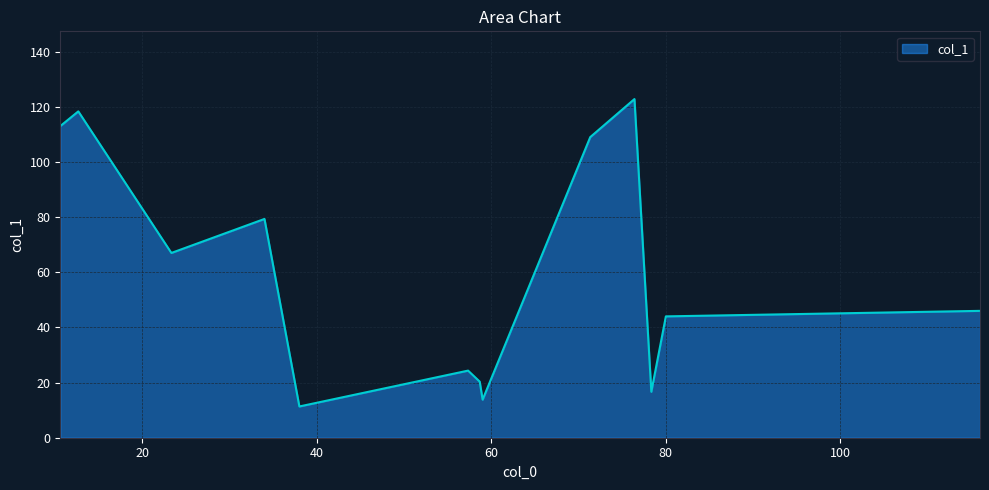

What is the minimum value shown in the chart?

11.3